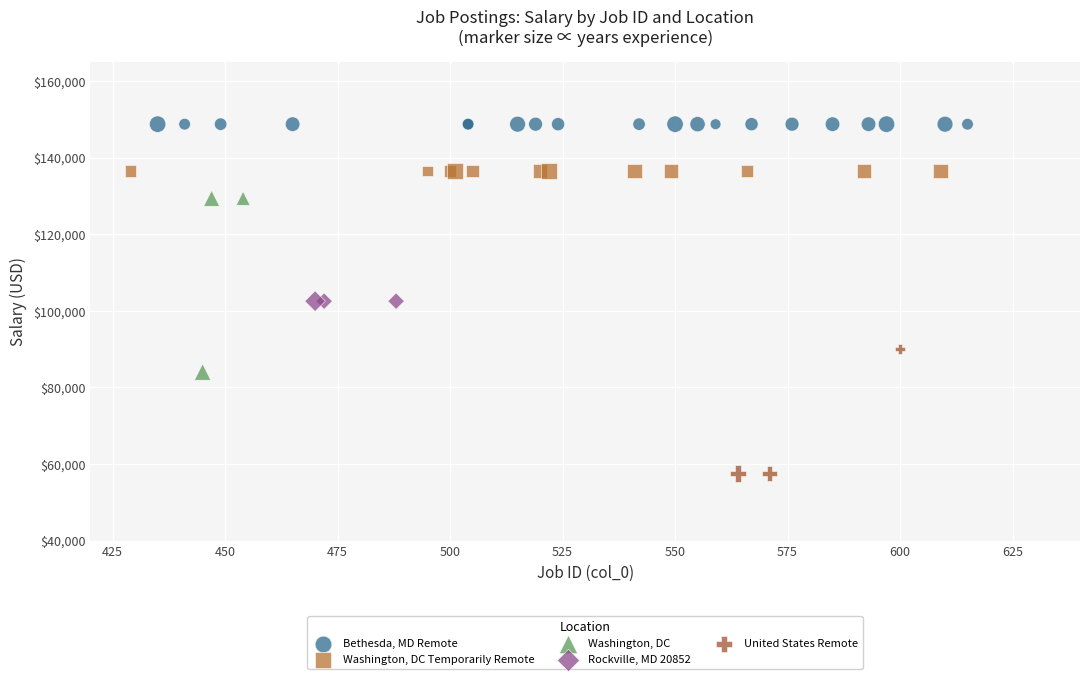

Which series reaches the minimum Y coordinate?

United States Remote